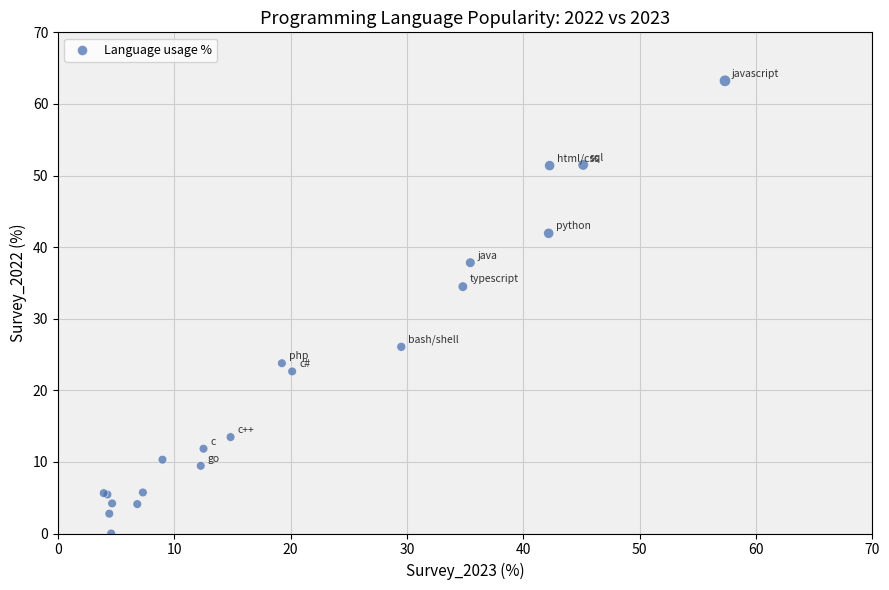

What Y value in the scatter plot is closest to 31?

34.5